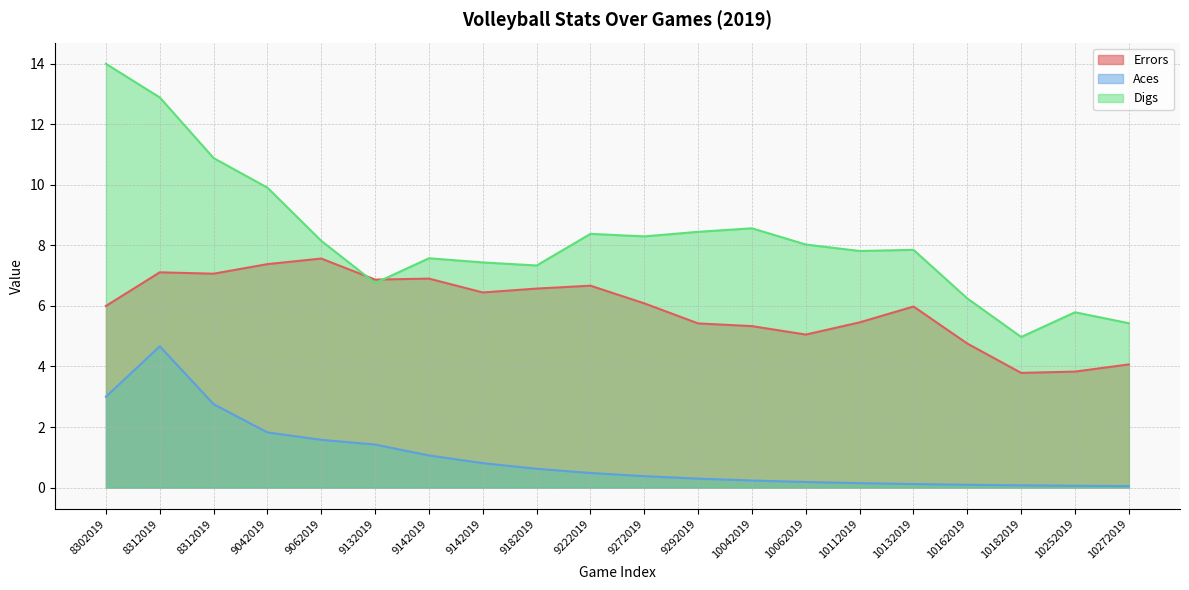

At which label does Errors reach its minimum?

10182019